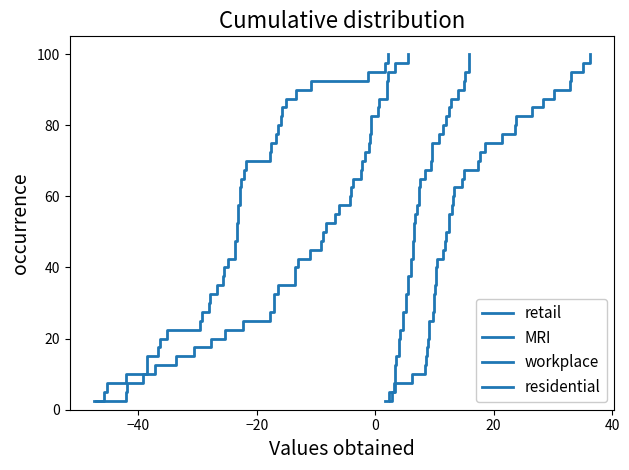

Which series has the widest spread of values?

retail